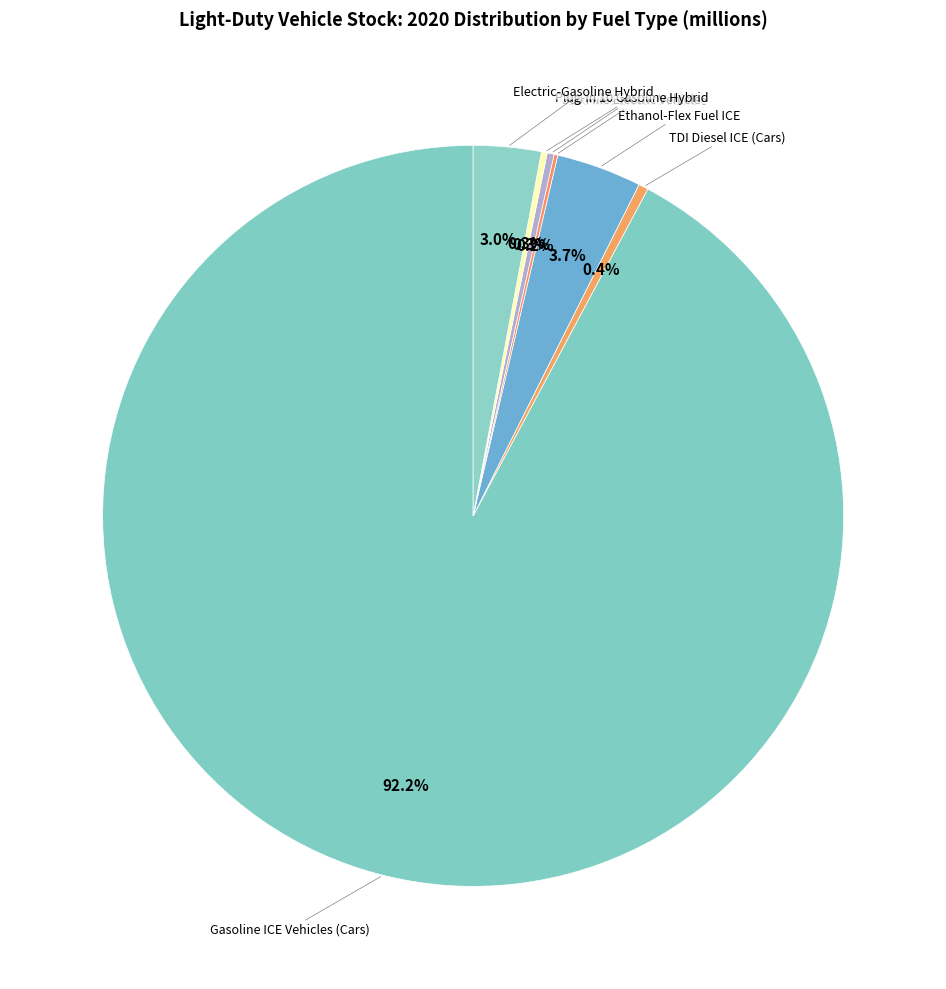

Rank the categories by value from highest to lowest.

Gasoline ICE Vehicles (Cars), Ethanol-Flex Fuel ICE, Electric-Gasoline Hybrid, TDI Diesel ICE (Cars), 300 Mile Electric Vehicle, Plug-in 10 Gasoline Hybrid, 100 Mile Electric Vehicle